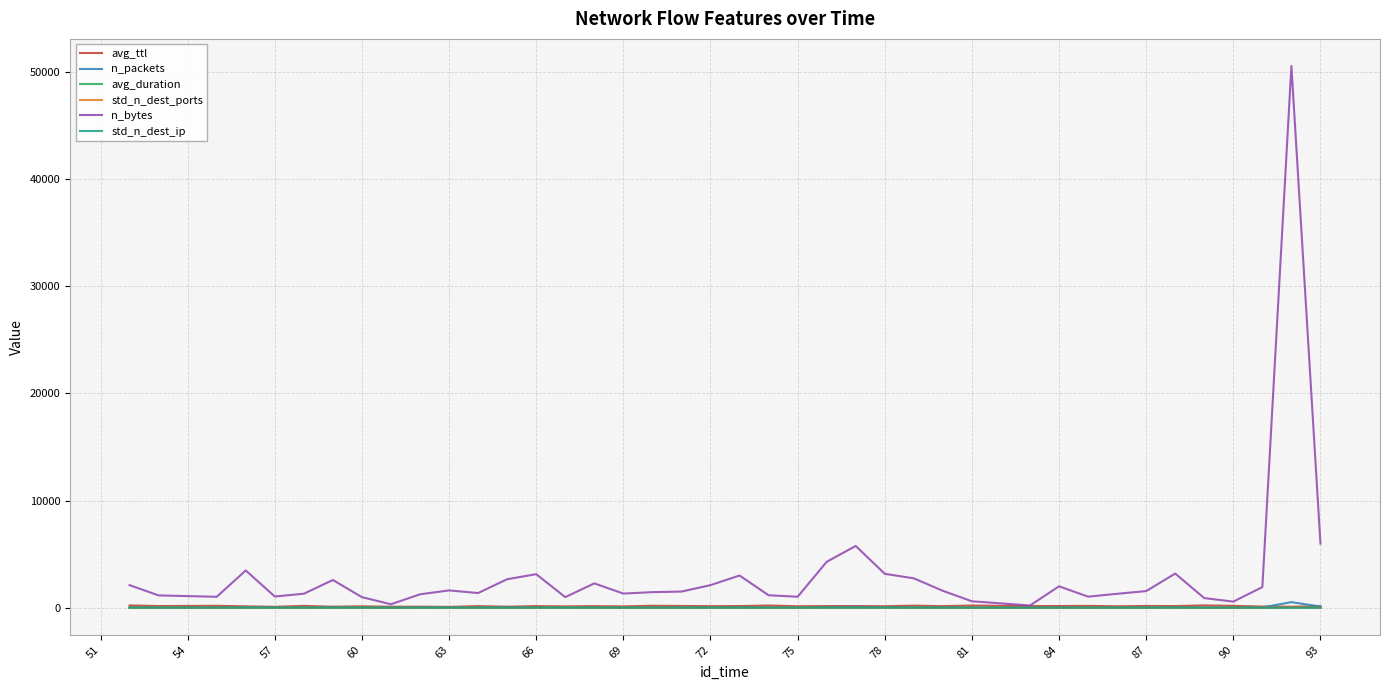

Which series has the largest total across all categories?

n_bytes